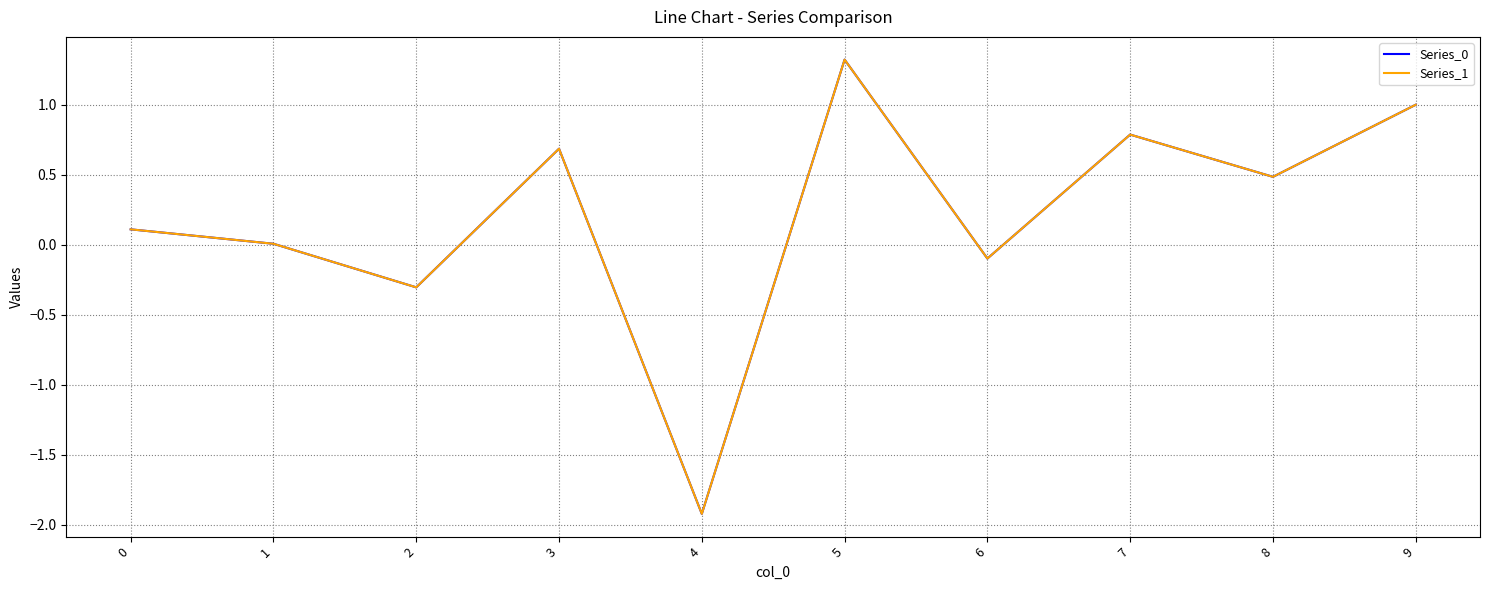

Does the chart have visible grid lines?

Yes